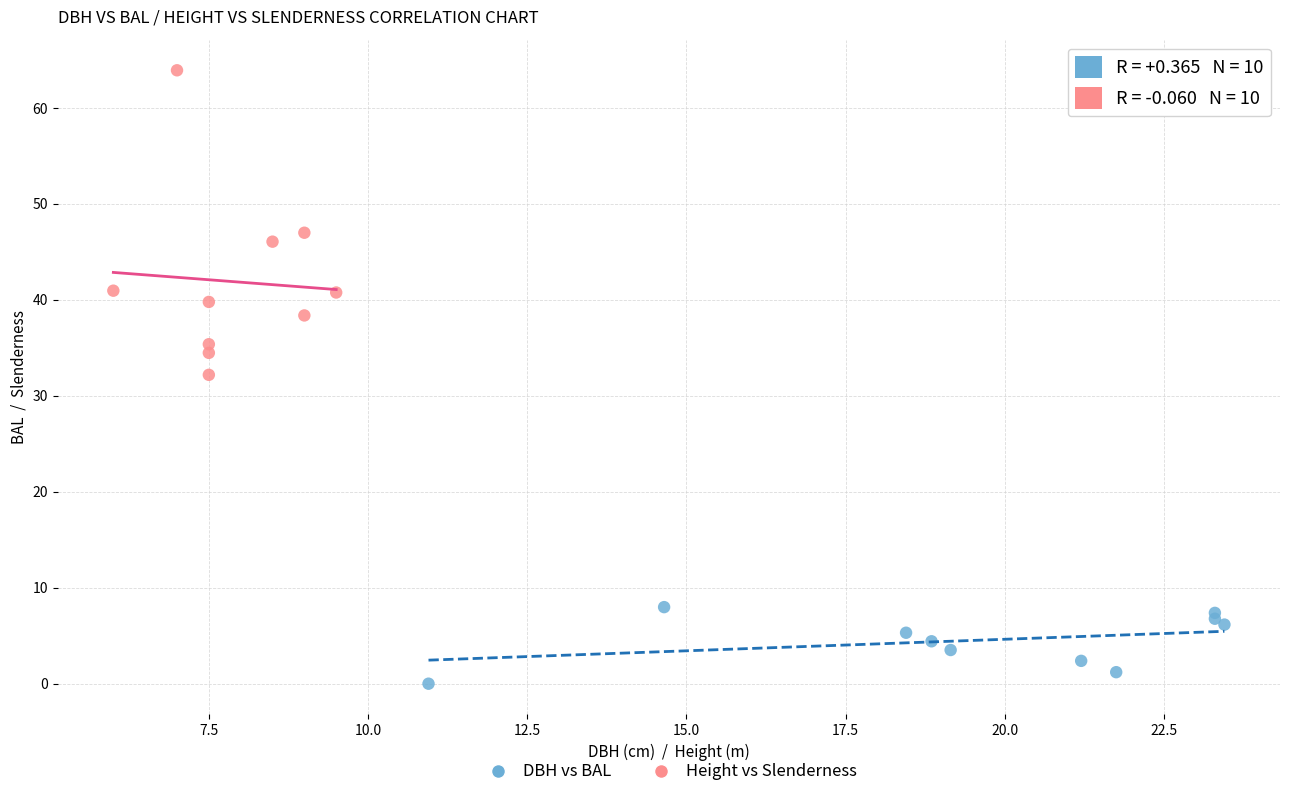

Which series contains the lowest Y value?

DBH vs BAL